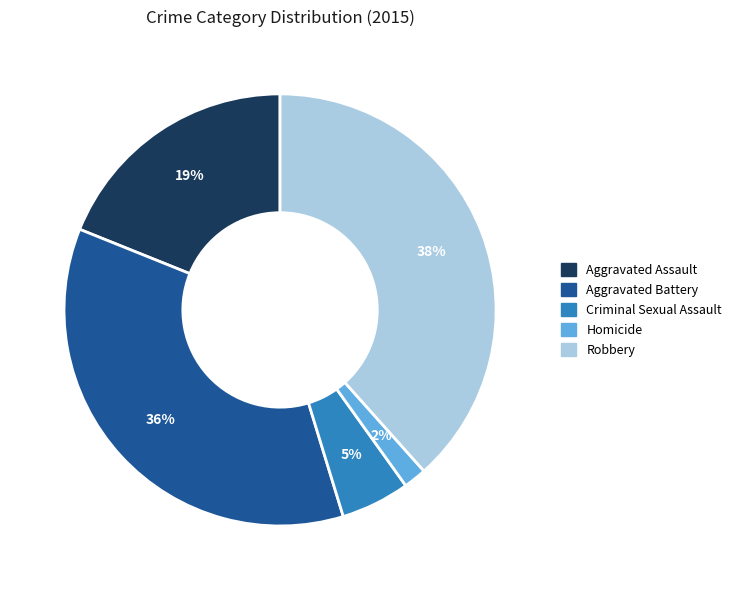

Count the number of slices in the pie.

5